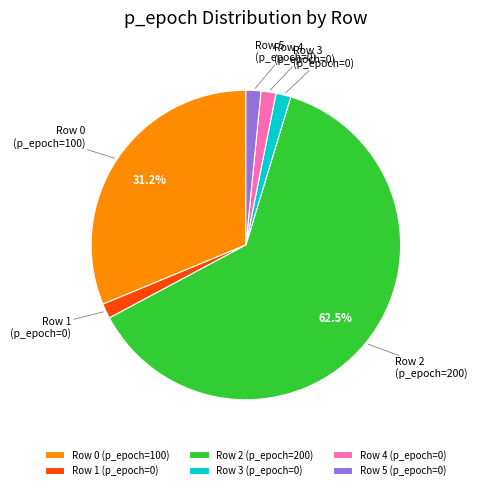

Is the sum of Row 0 (p_epoch=100) and Row 2 (p_epoch=200) greater than half?

Yes